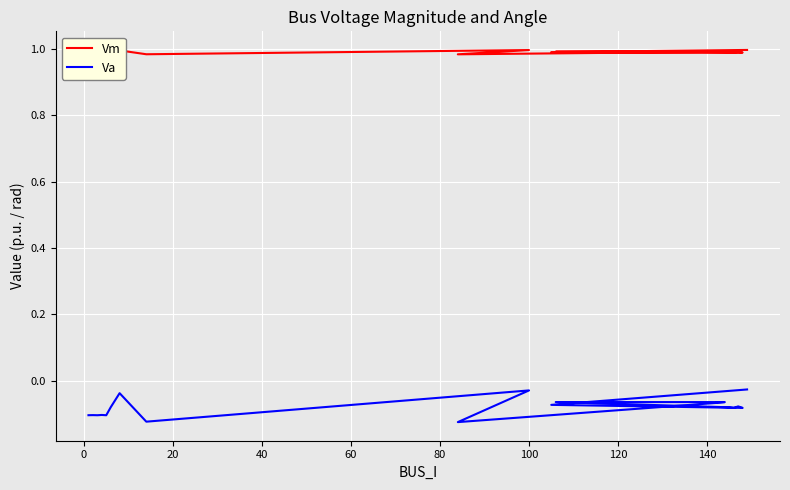

Reading left to right, extract all data points from this chart.

Vm: 1.0	1.0	1.0	1.0	1.0	1.0	1.0	1.0	1.0	1.0	1.0	1.0	1.0	1.0	1.0	1.0	1.0	1.0	1.0
Va: -0.1	-0.1	-0.1	-0.1	-0.1	-0.1	-0.0	-0.1	-0.0	-0.1	-0.1	-0.1	-0.1	-0.1	-0.1	-0.1	-0.1	-0.1	-0.0